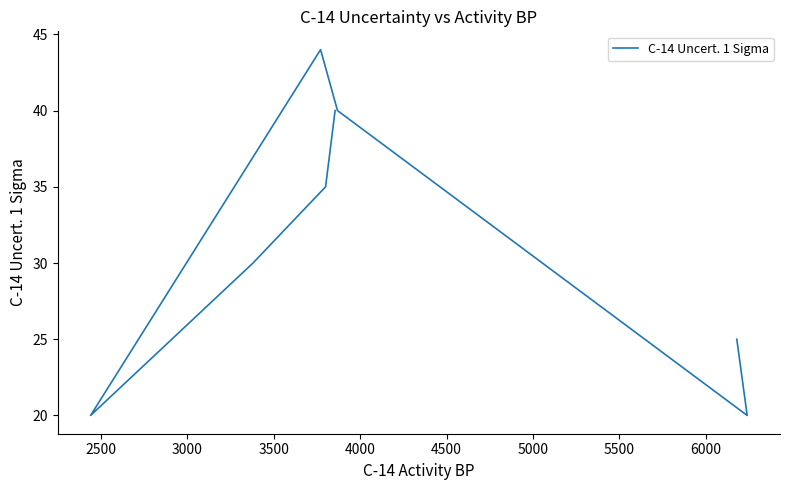

Does the chart have visible grid lines?

No